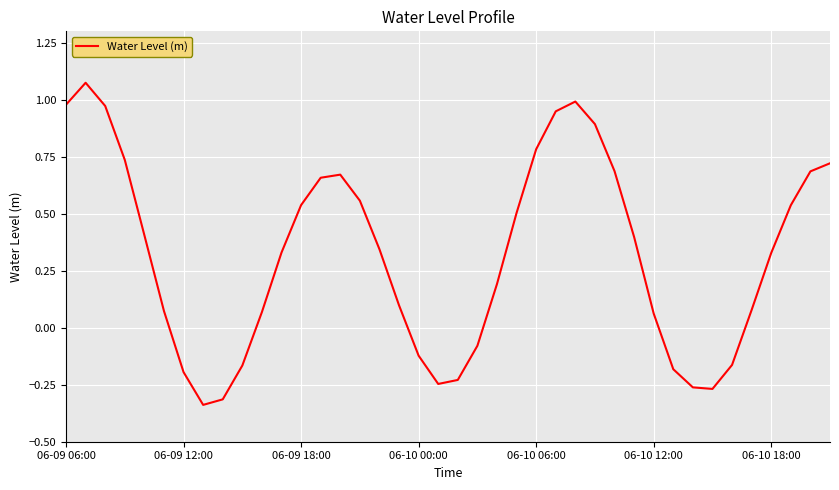

What is the difference between the maximum and minimum values?

1.4